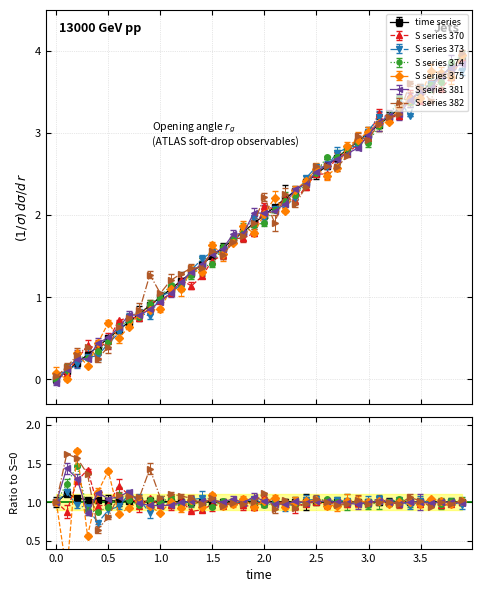

True or false: S and time cross at least once.

False